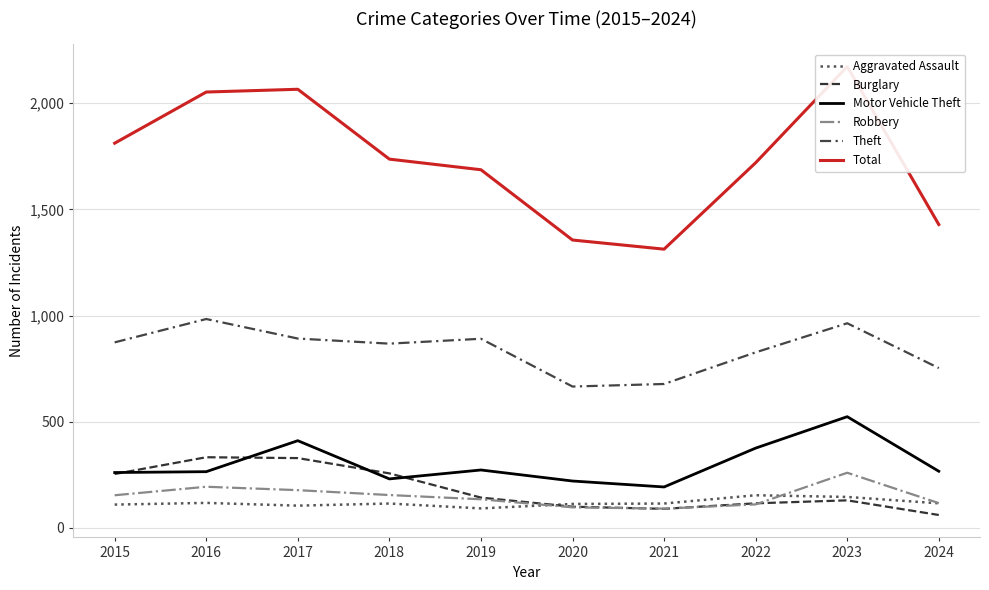

Reading left to right, what are all the values shown in this chart?

Aggravated Assault: 2015=110	2016=118	2017=105	2018=115	2019=92	2020=113	2021=115	2022=154	2023=146	2024=116
Burglary: 2015=254	2016=333	2017=329	2018=257	2019=143	2020=100	2021=90	2022=116	2023=130	2024=61
Motor Vehicle Theft: 2015=261	2016=265	2017=411	2018=231	2019=273	2020=221	2021=193	2022=376	2023=524	2024=267
Robbery: 2015=154	2016=194	2017=178	2018=155	2019=135	2020=97	2021=91	2022=111	2023=260	2024=117
Theft: 2015=874	2016=984	2017=892	2018=868	2019=891	2020=666	2021=678	2022=827	2023=964	2024=753
Total: 2015=1812	2016=2053	2017=2066	2018=1737	2019=1687	2020=1356	2021=1313	2022=1720	2023=2173	2024=1429